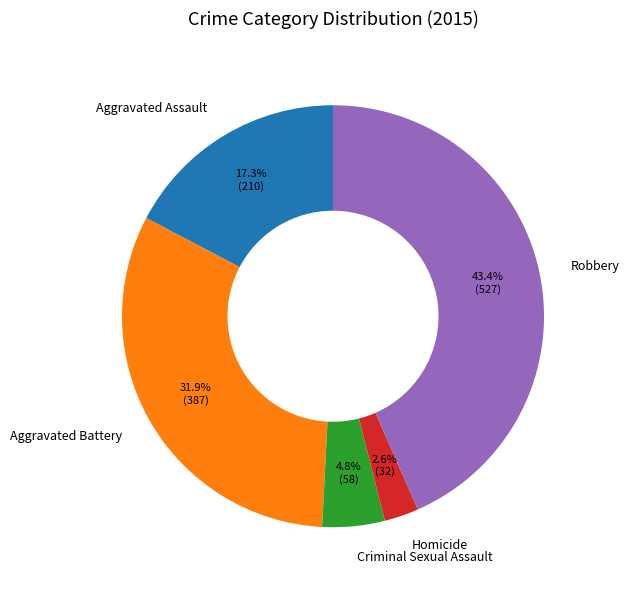

Which category has the biggest portion of the pie?

Robbery